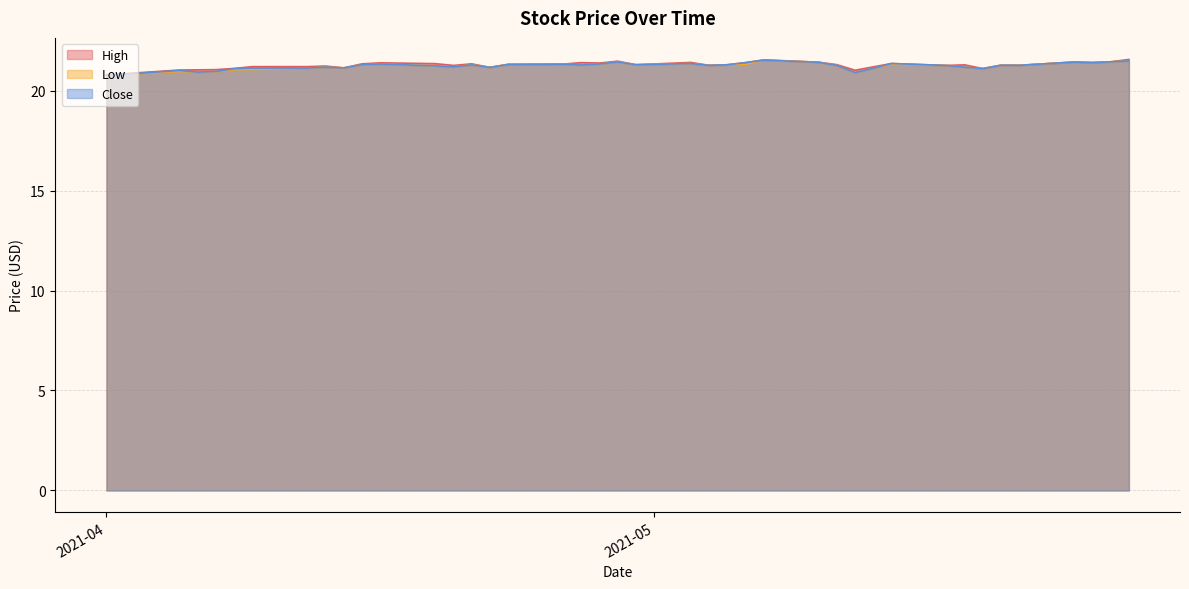

What is the total value across all series at 2021-04-13?

63.6